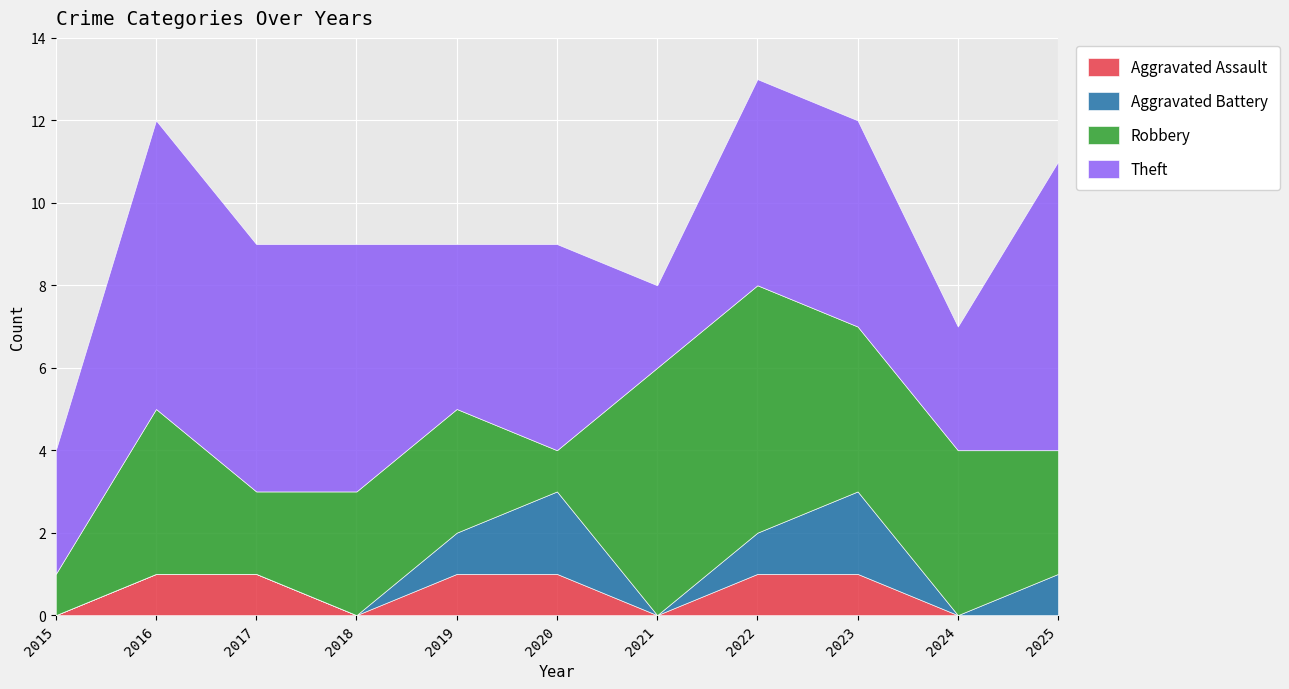

Does the chart display data point markers on the line(s)?

No